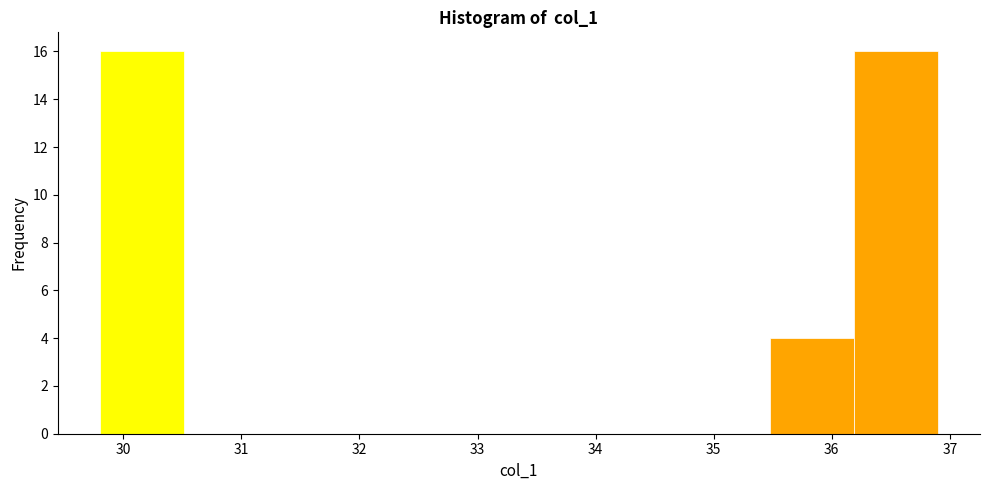

What is the height of the bar covering 35.48 to 36.19 on the x-axis? Neither the bar edges nor the heights are printed on the chart, so give them approximately, as read against the axes.

4